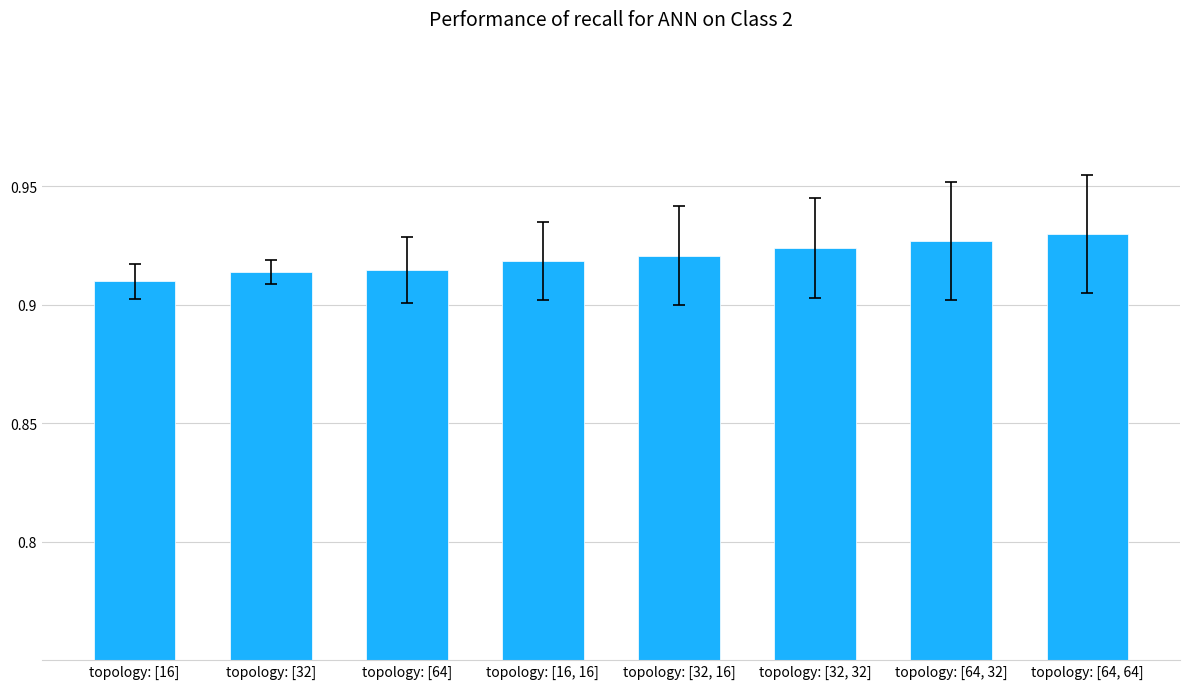

Count the values in the range 0 to 1.

8